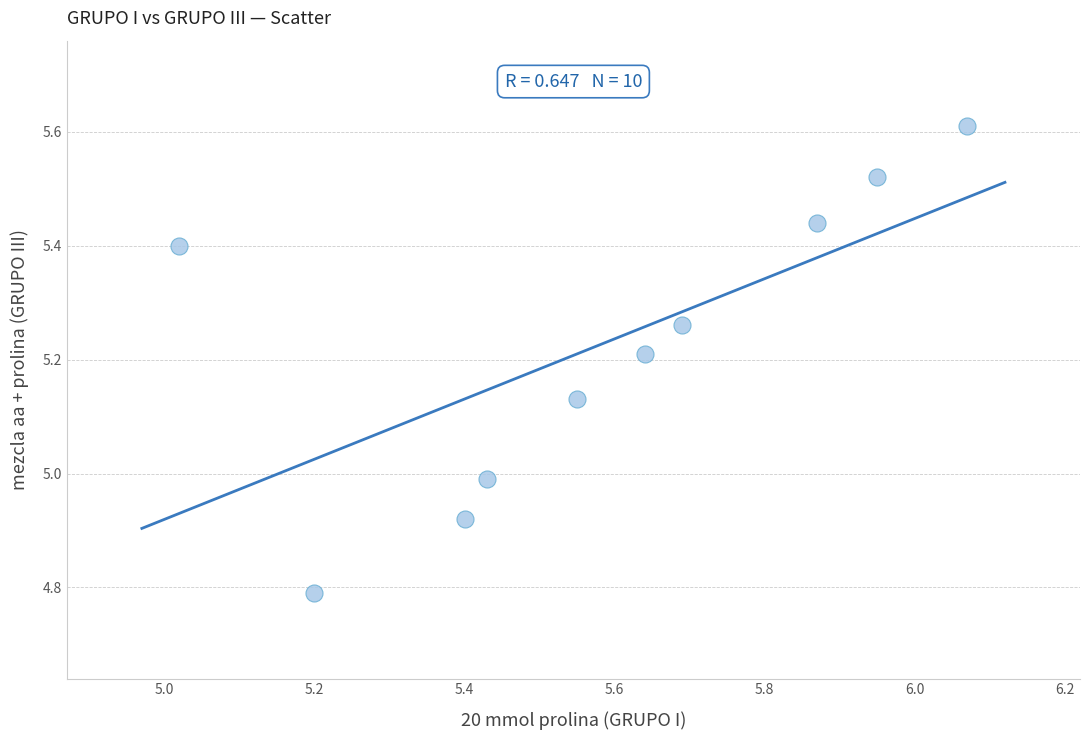

What is the average Y value?

5.2